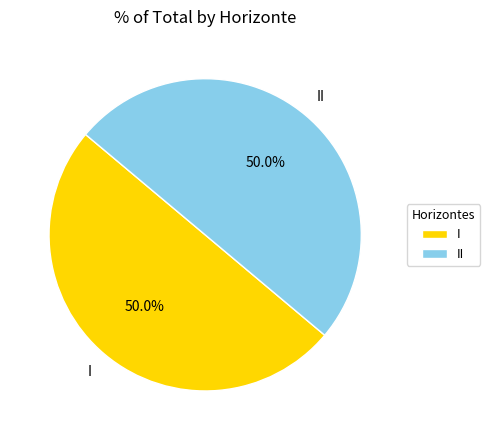

What is the largest slice in the pie chart?

II